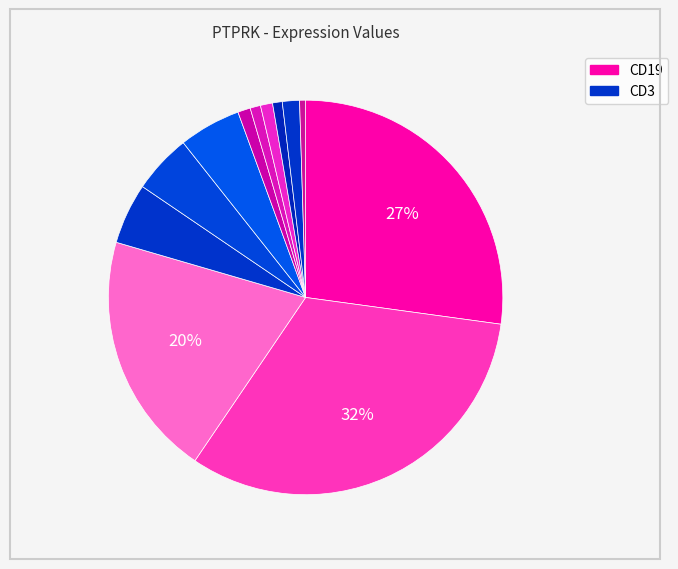

Which category has the biggest portion of the pie?

HD9_CD19